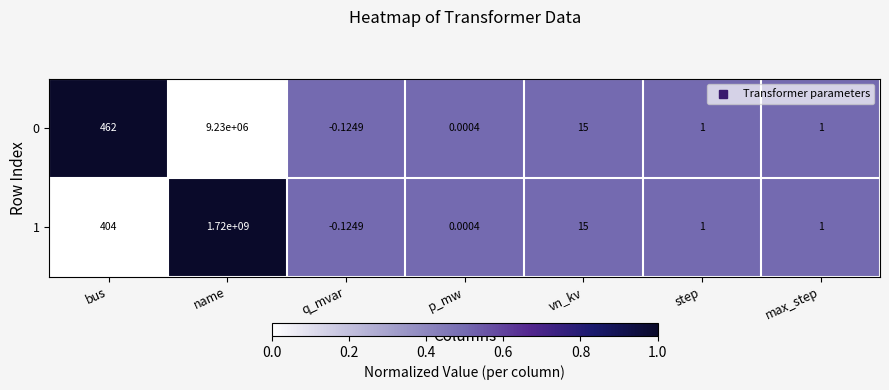

At which label is 1 closest to 859999999?

bus